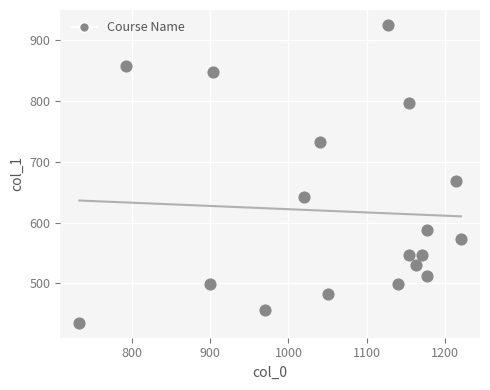

What is the range of Y values (max minus min)?

489.4